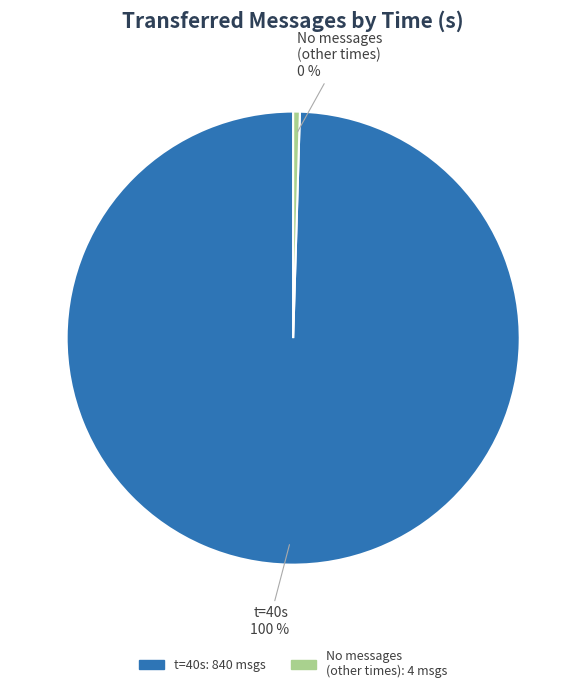

To the nearest percent, what is the average slice percentage?

50%